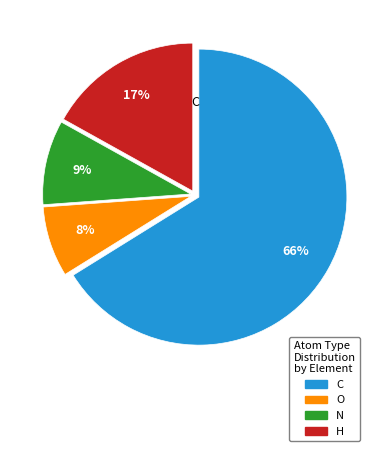

Count the number of slices in the pie.

4